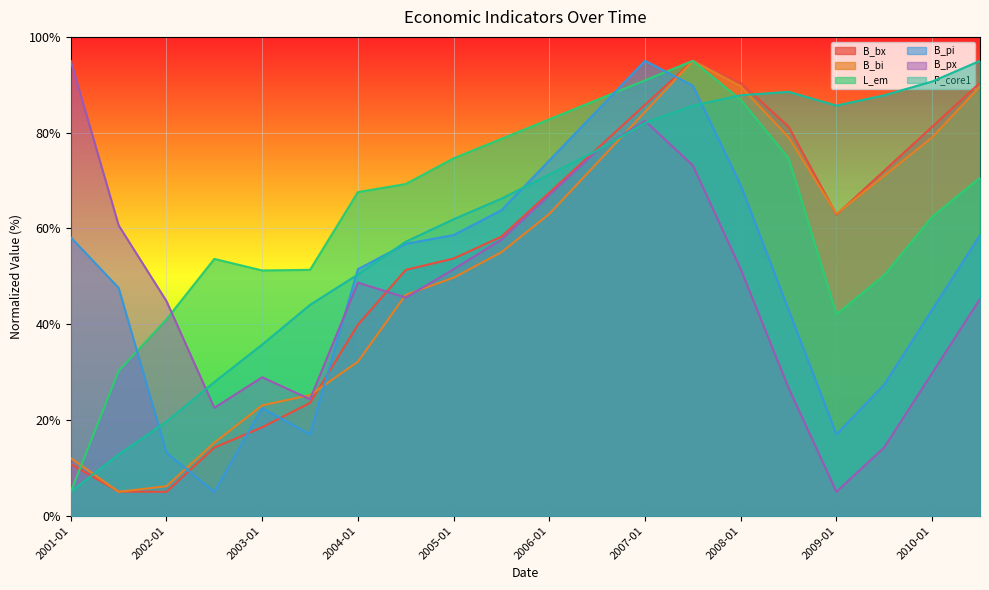

The value of B_bi at 2009-01 is 38.8. True or false?

False